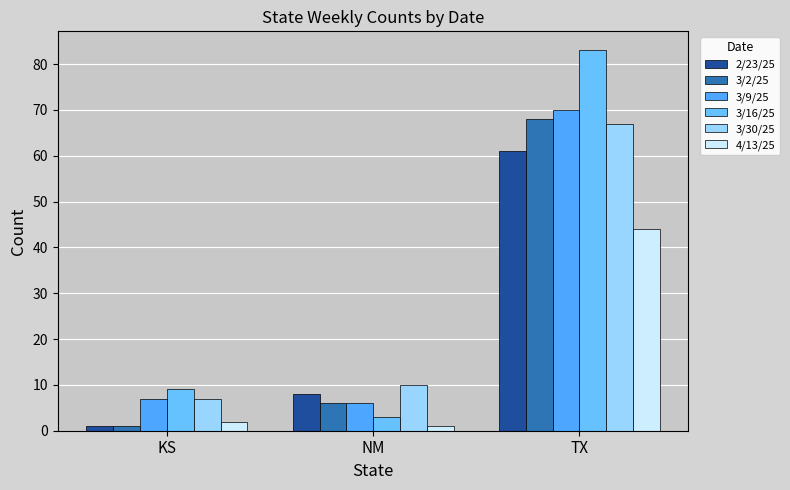

Which series has the largest range (max minus min)?

3/16/25